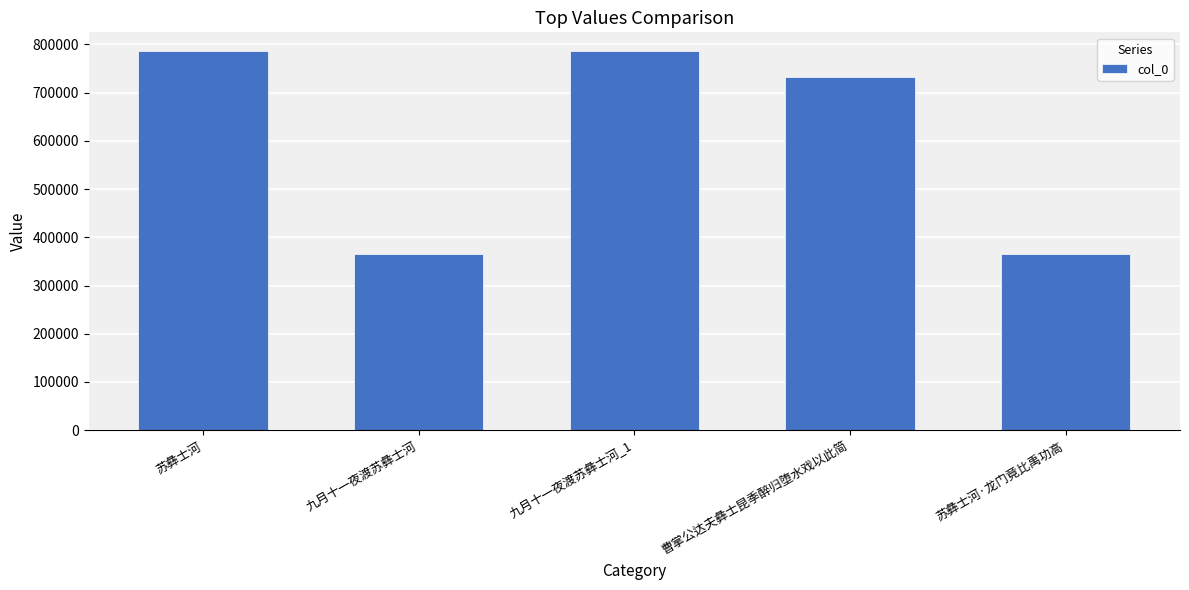

What is the difference between the values at 九月十一夜渡苏彝士河 and 苏彝士河·龙门竟比禹功高?

342